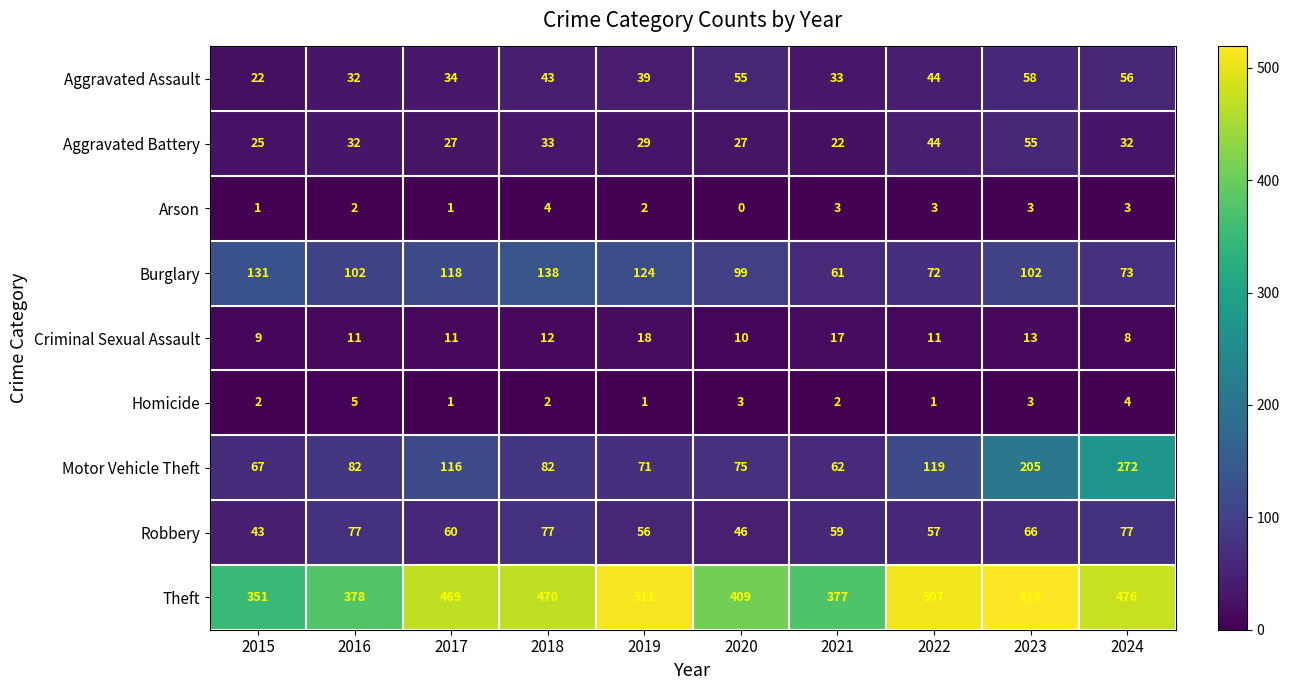

Which series has the widest spread of values?

Motor Vehicle Theft